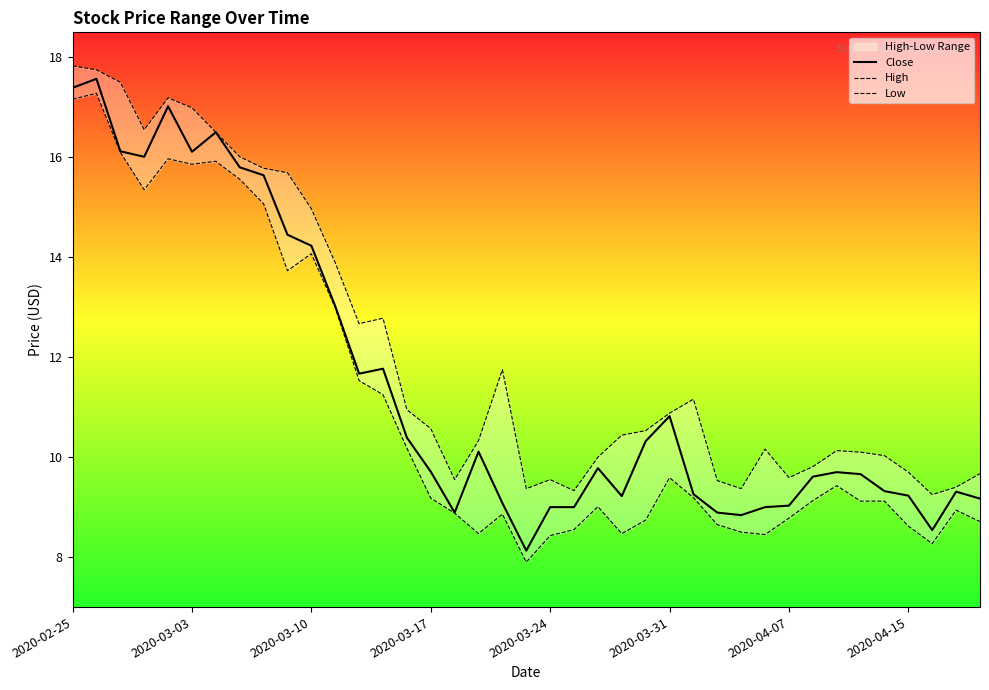

True or false: Close and Low intersect in this chart.

False